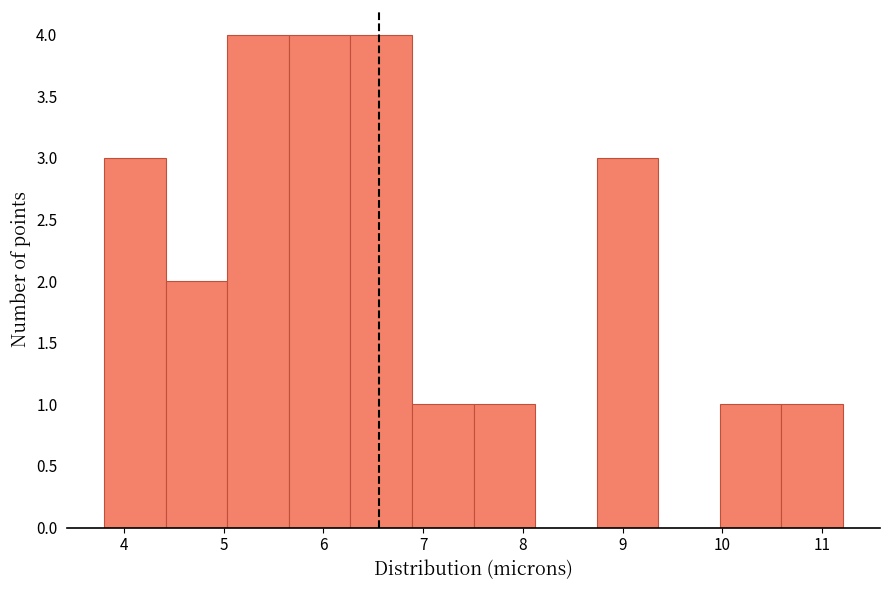

Reading left to right, list every bar in this chart as the range it spans on the x-axis followed by its height. Neither the bar edges nor the heights are printed on the chart, so give them approximately, as read against the axes.

3.8 to 4.4: 3
4.4 to 5.0: 2
5.0 to 5.7: 4
5.7 to 6.3: 4
6.3 to 6.9: 4
6.9 to 7.5: 1
7.5 to 8.1: 1
8.1 to 8.7: 0
8.7 to 9.4: 3
9.4 to 10.0: 0
10.0 to 10.6: 1
10.6 to 11.2: 1